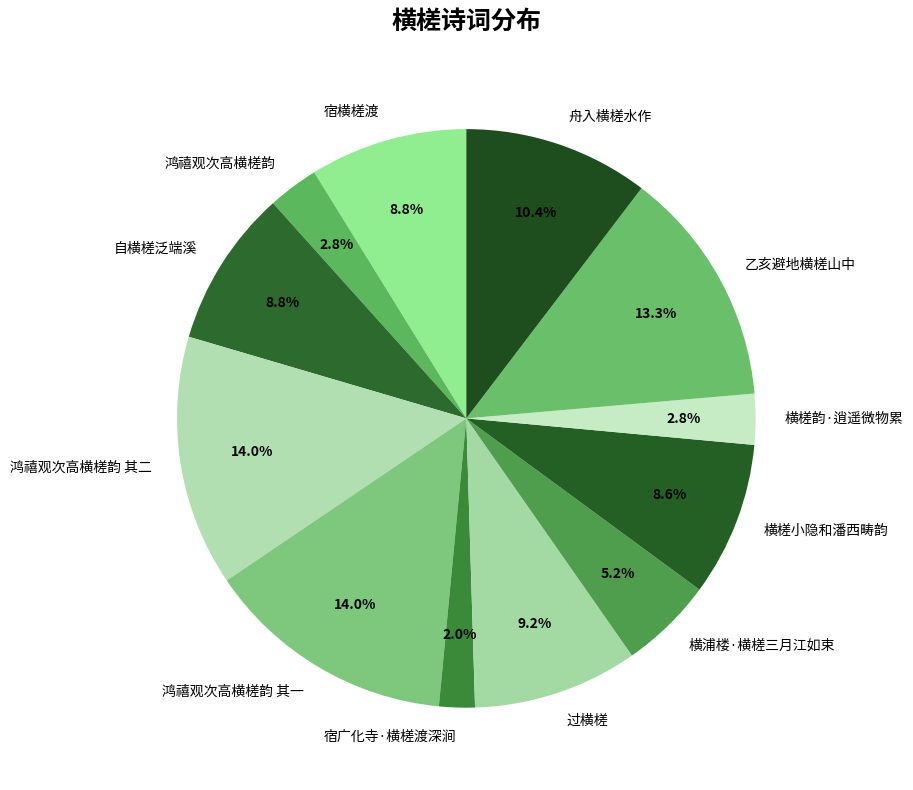

What is the ratio of the value at 过横槎 to the value at 宿广化寺·横槎渡深涧?

4.6